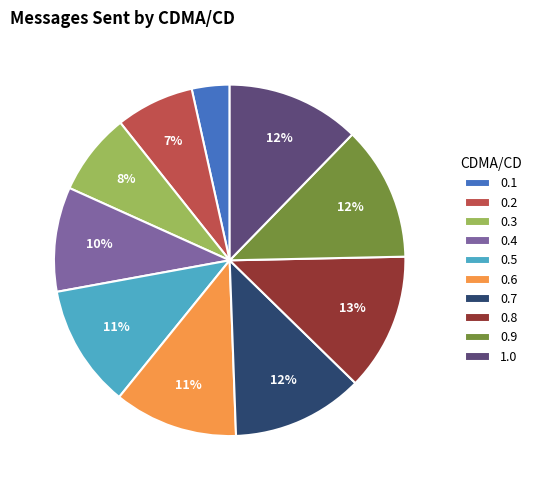

True or false: 0.4 accounts for 10% of the total.

True